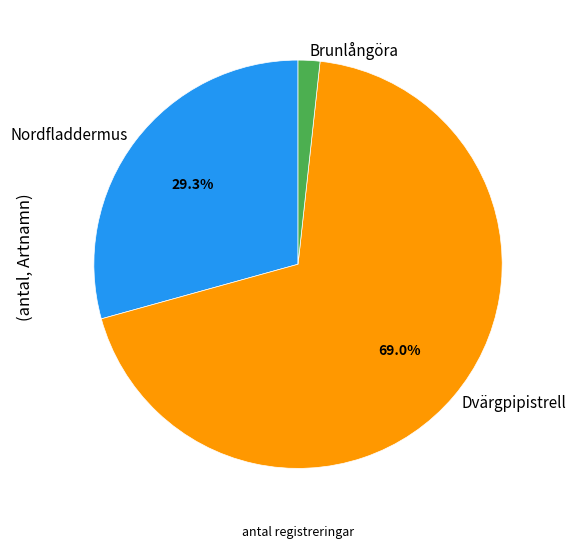

Is Brunlångöra the majority of the pie?

No